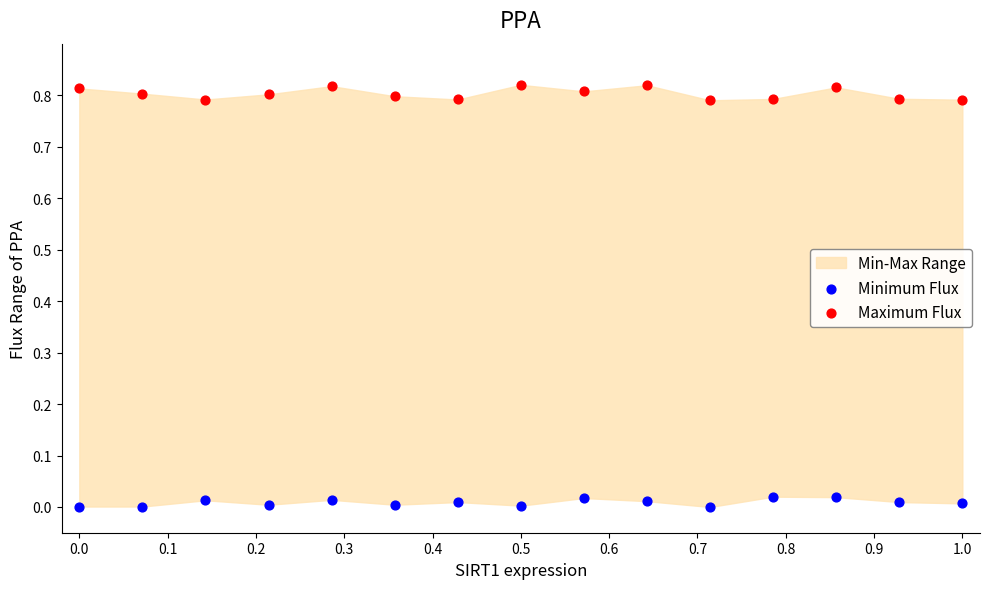

Which series contains the lowest Y value?

Minimum Flux